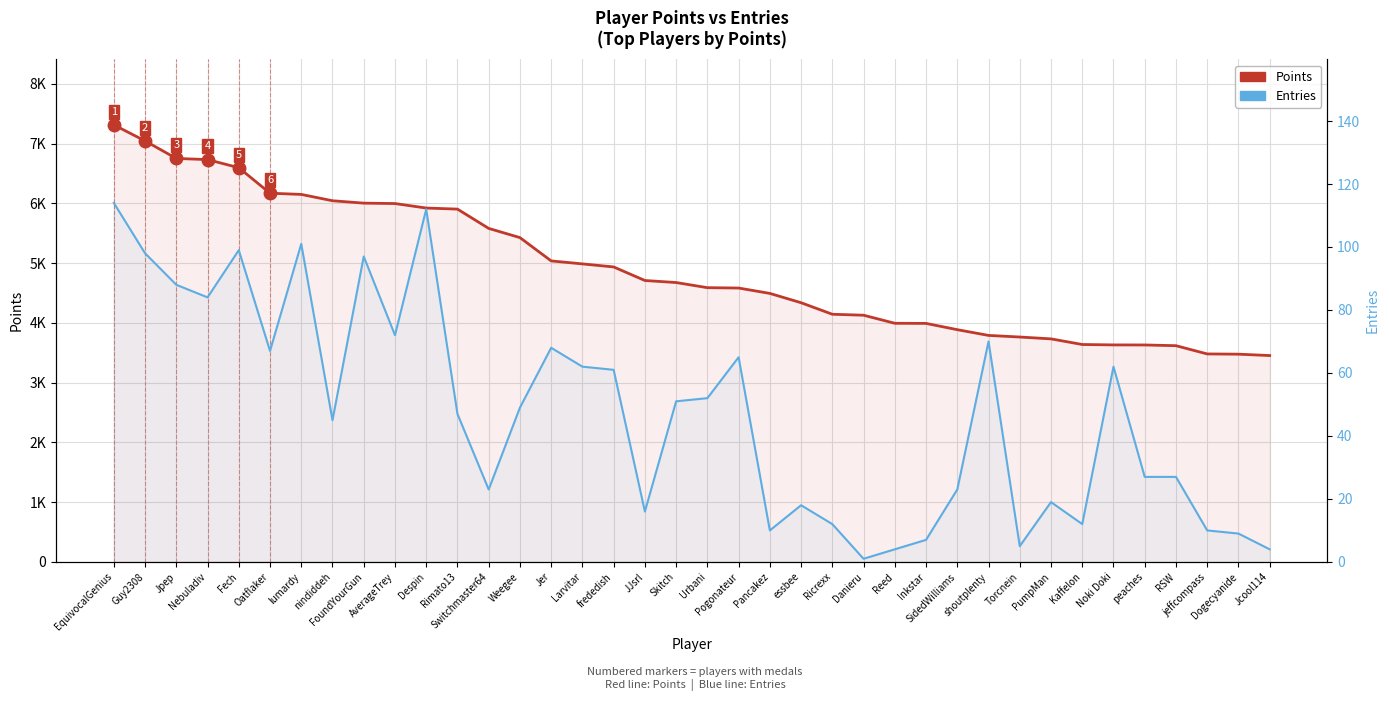

Which series has the largest total across all categories?

Points